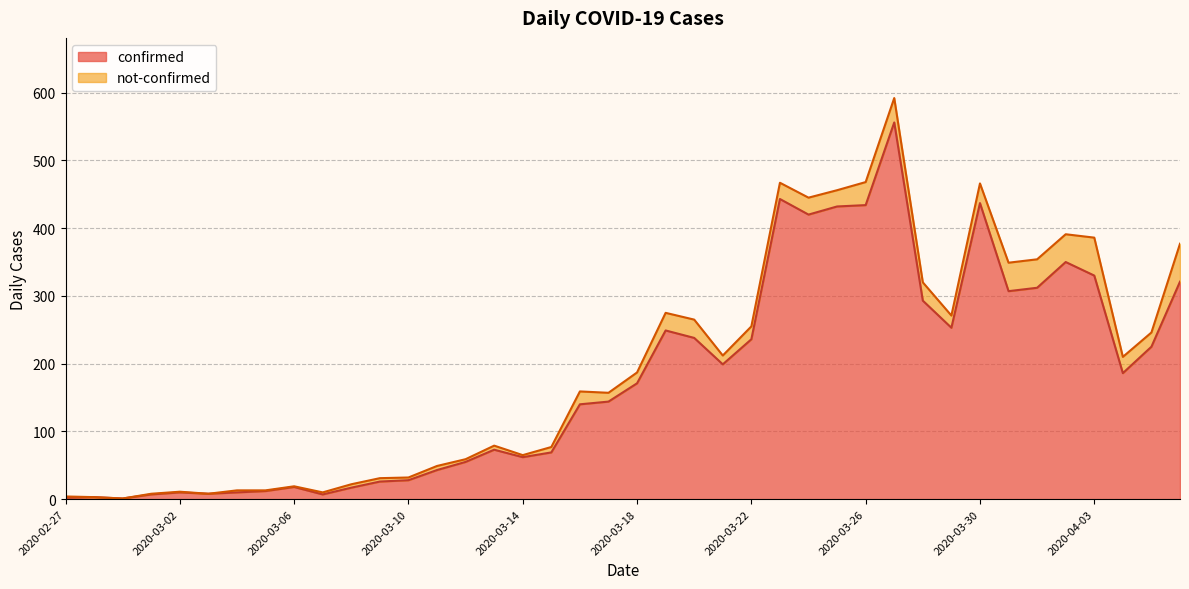

Which category has the highest value across all series?

2020-03-27